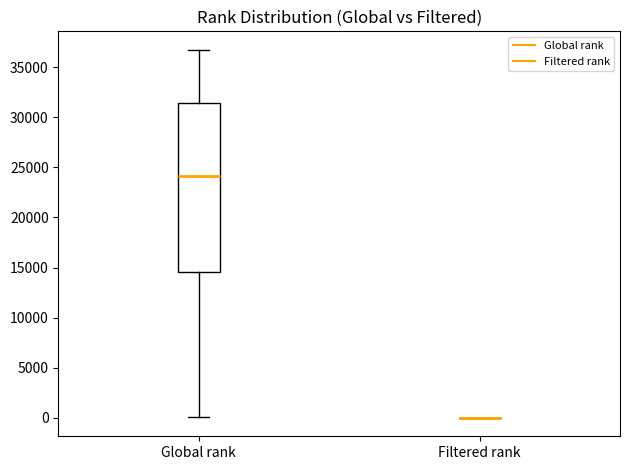

Reading left to right, read every box against the y-axis: the position of its median line, the range the box covers, and the ends of its whiskers. The values are not printed on the chart, so give them approximately, as read against the axis.

Global rank: median 24000, box 14500 to 31500, whiskers 0 to 36500
Filtered rank: box collapsed to a line at 0, whiskers 0 to 0